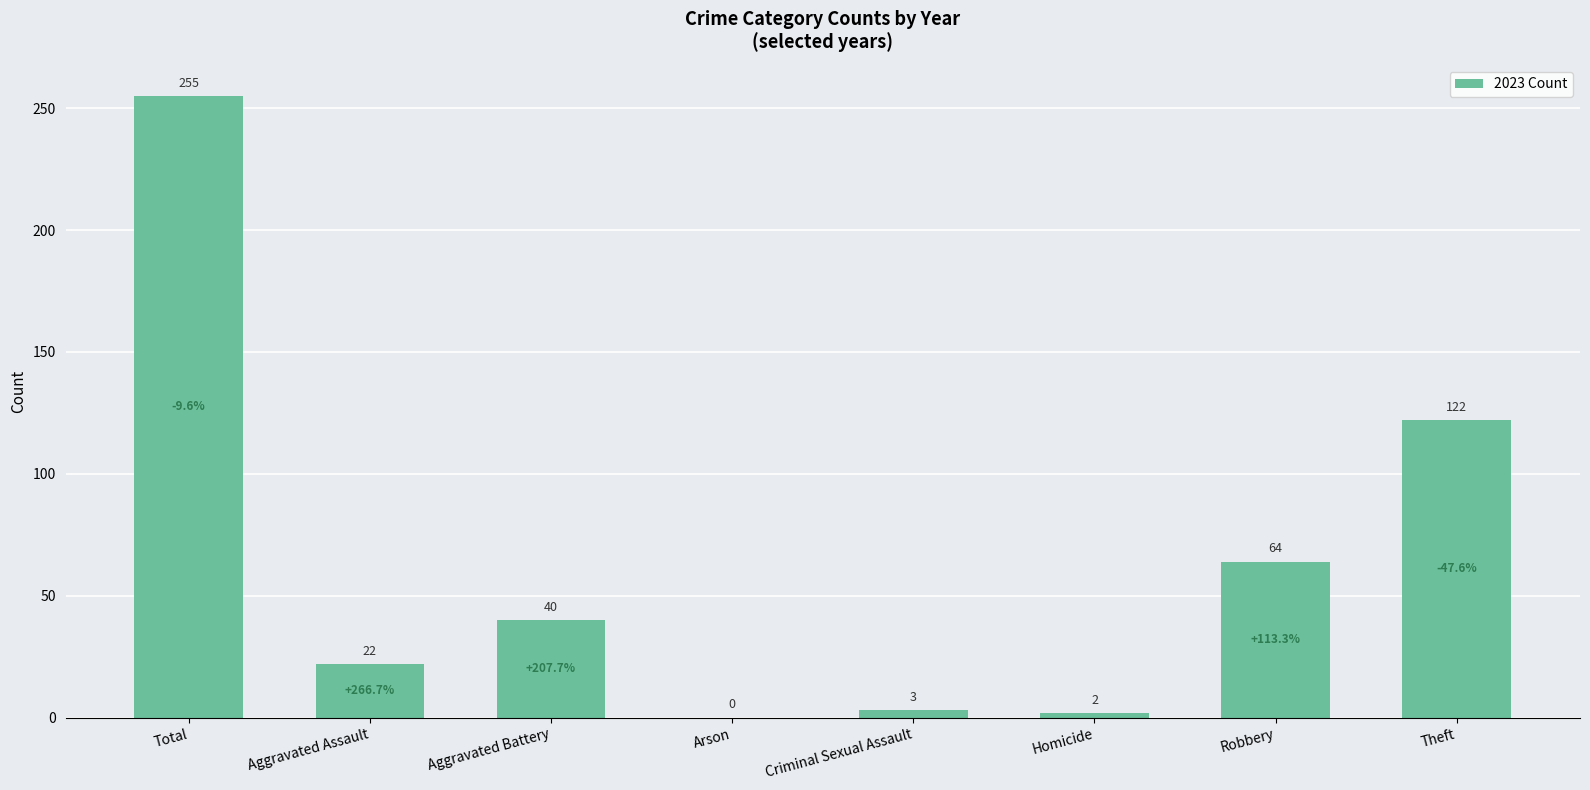

What is the maximum value shown in the chart?

255